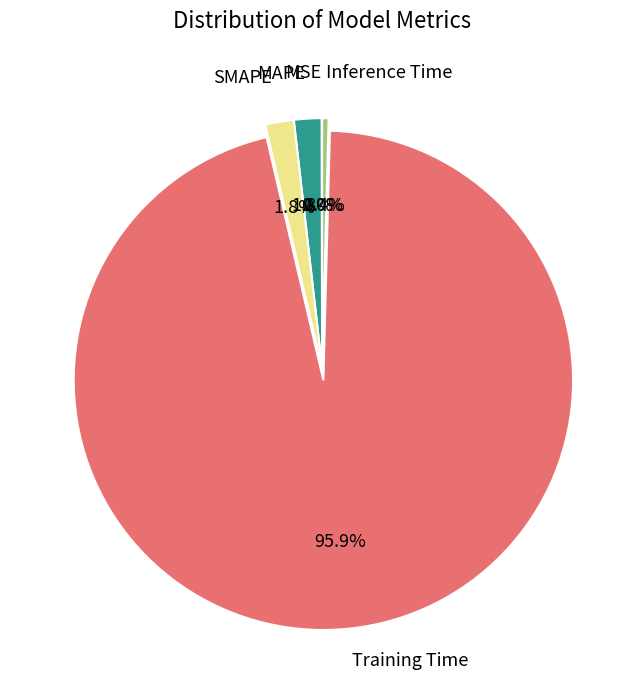

Is there a majority slice in this chart?

Yes